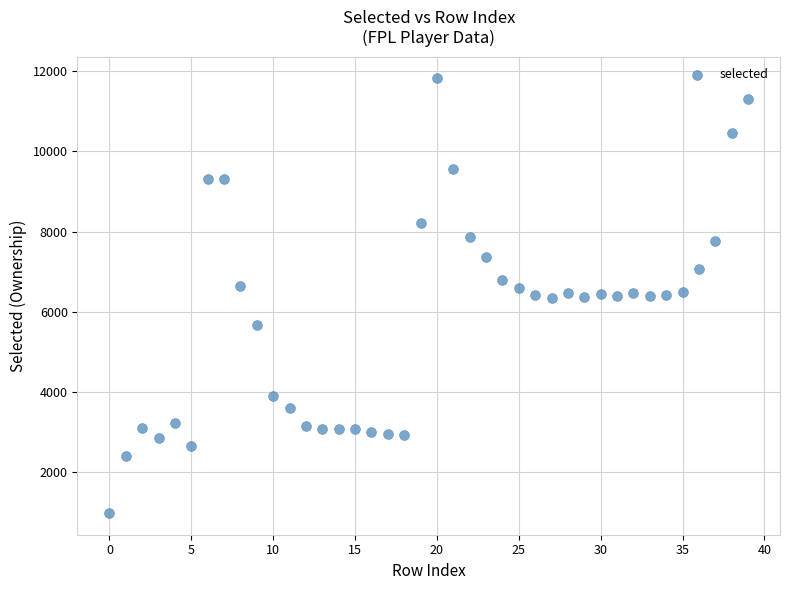

What is the range of Y values (max minus min)?

10835